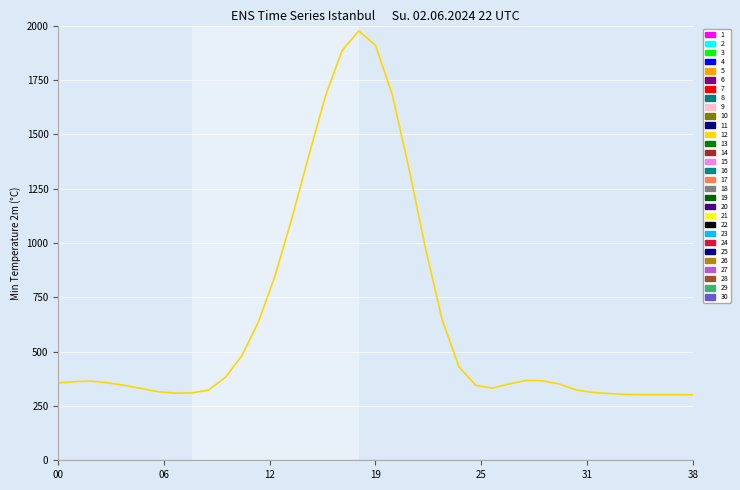

True or false: the data has more than 1 interior local peaks.

True